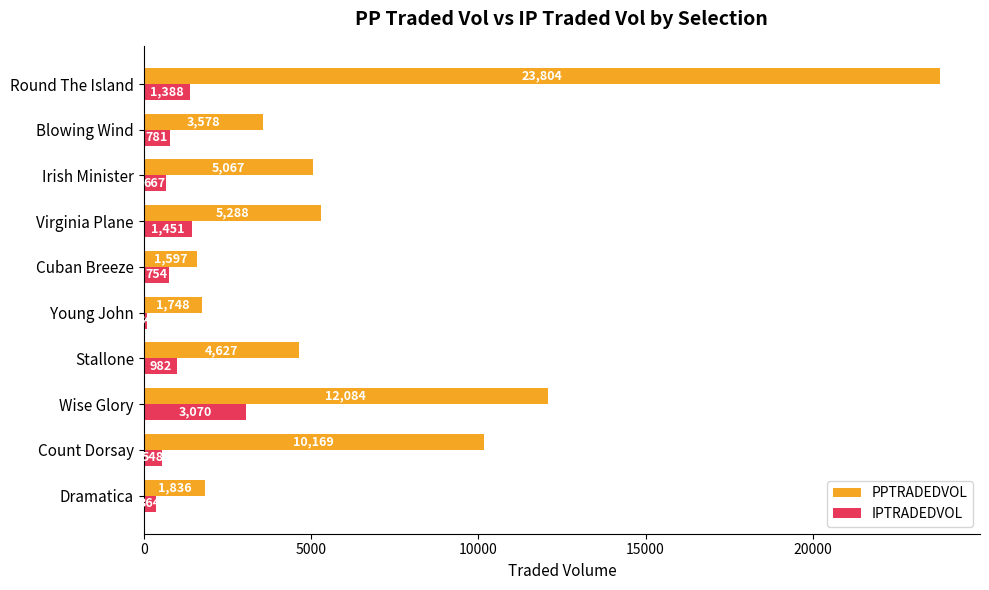

How many values in the PPTRADEDVOL series exceed 5067?

5